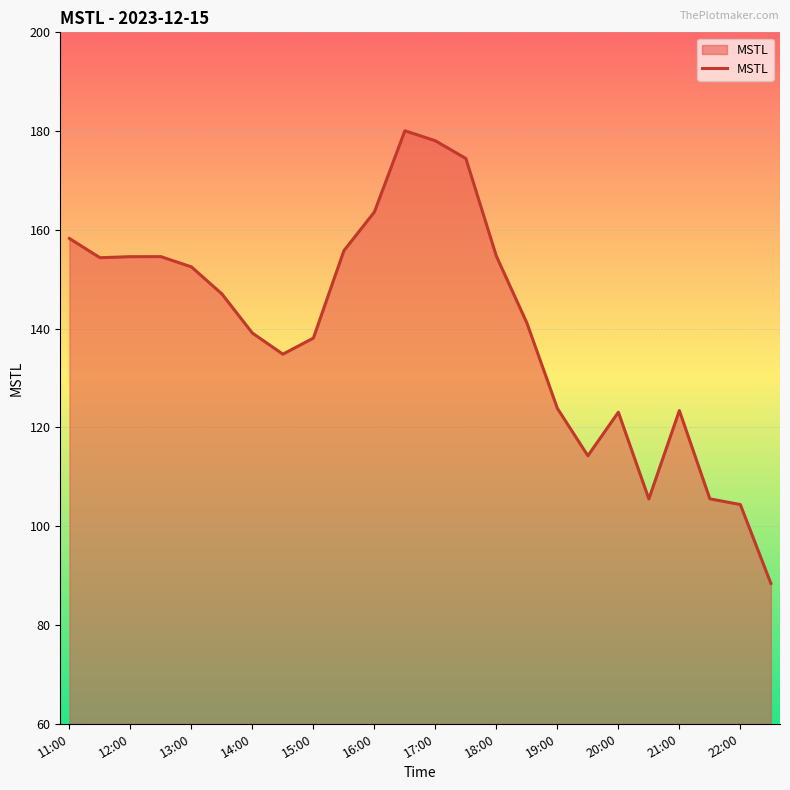

What is the maximum value shown in the chart?

180.1